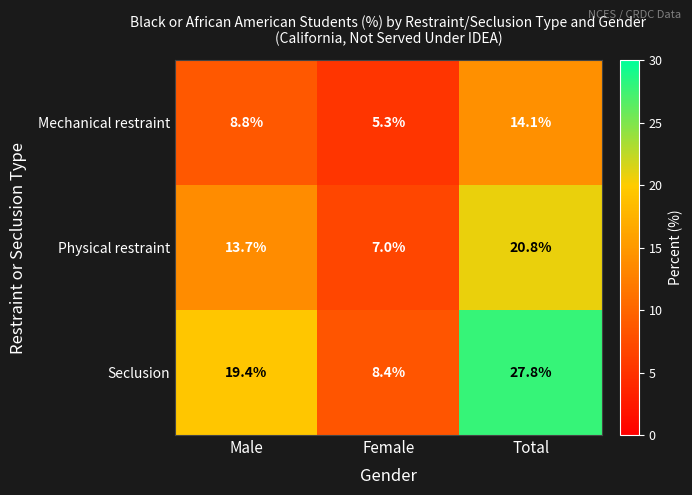

List the series in order of their peak value, highest first.

Seclusion, Physical restraint, Mechanical restraint